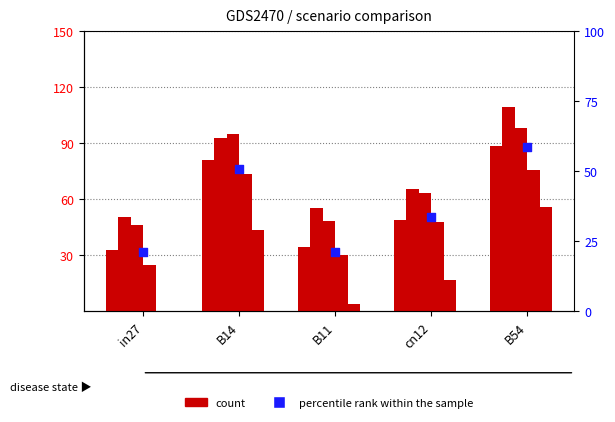

What is the total value across all series at cn12?

292.5